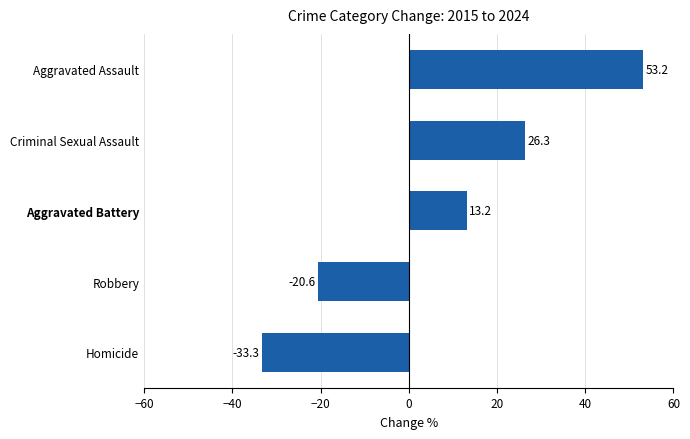

Does the chart contain stacked bars?

No